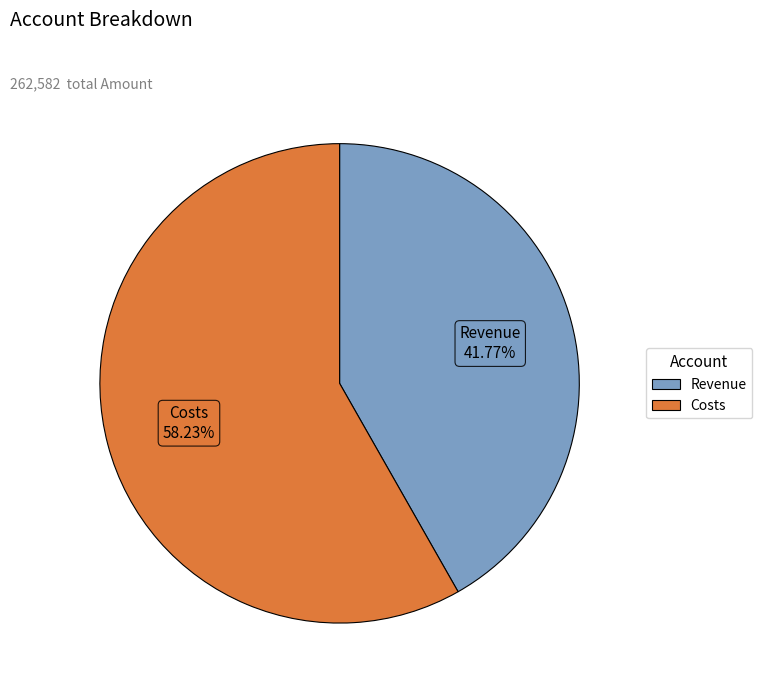

Does any single category account for the majority?

Yes